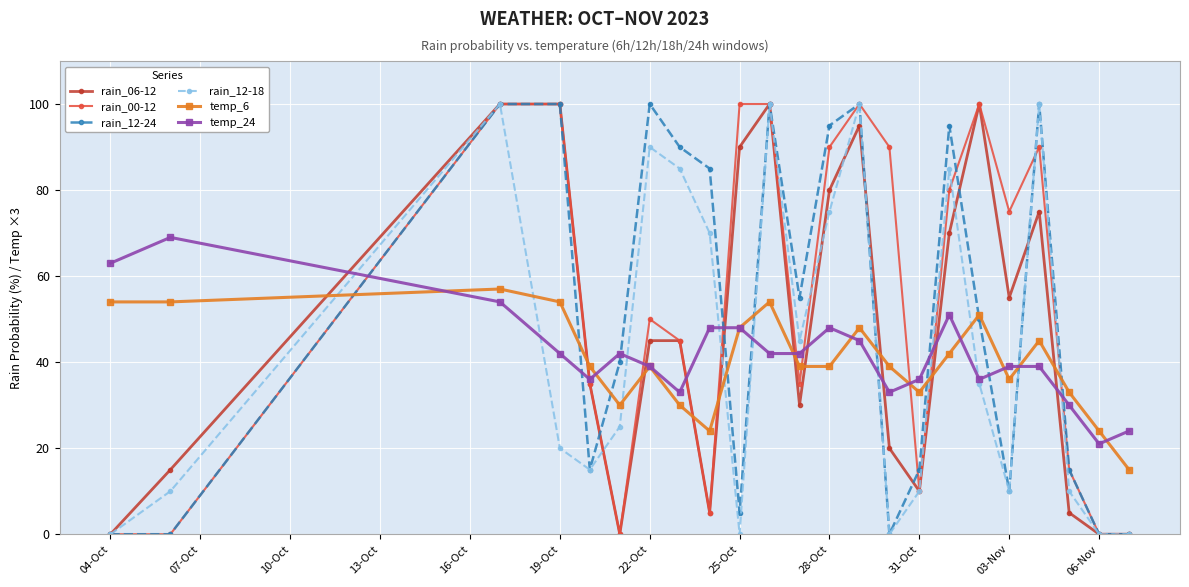

Which series has the largest total across all categories?

rain_00-12